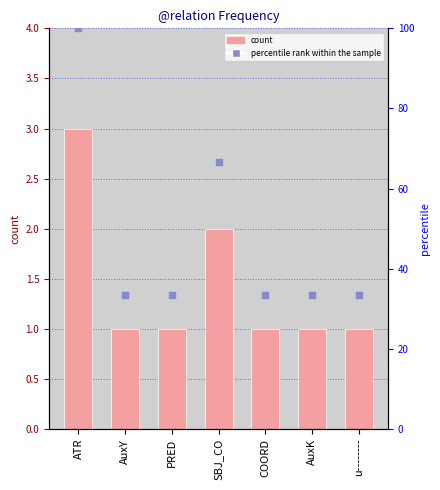

Approximately how many times larger is the value at AuxK compared to ATR?

0.3